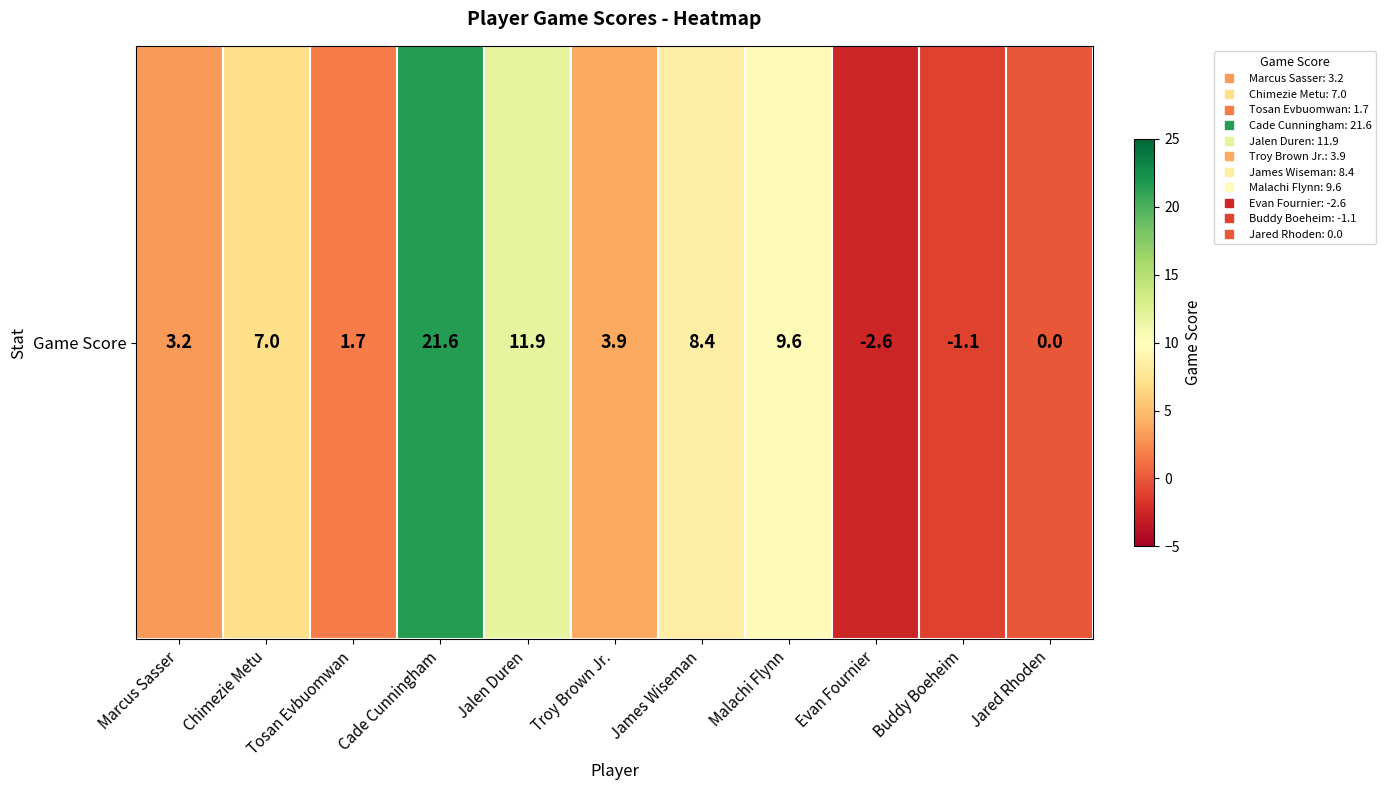

How many positive values are there?

8